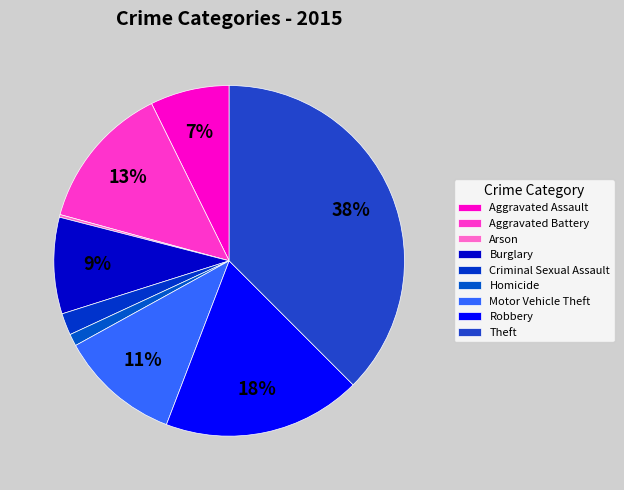

Which category has the smallest portion of the pie?

Arson